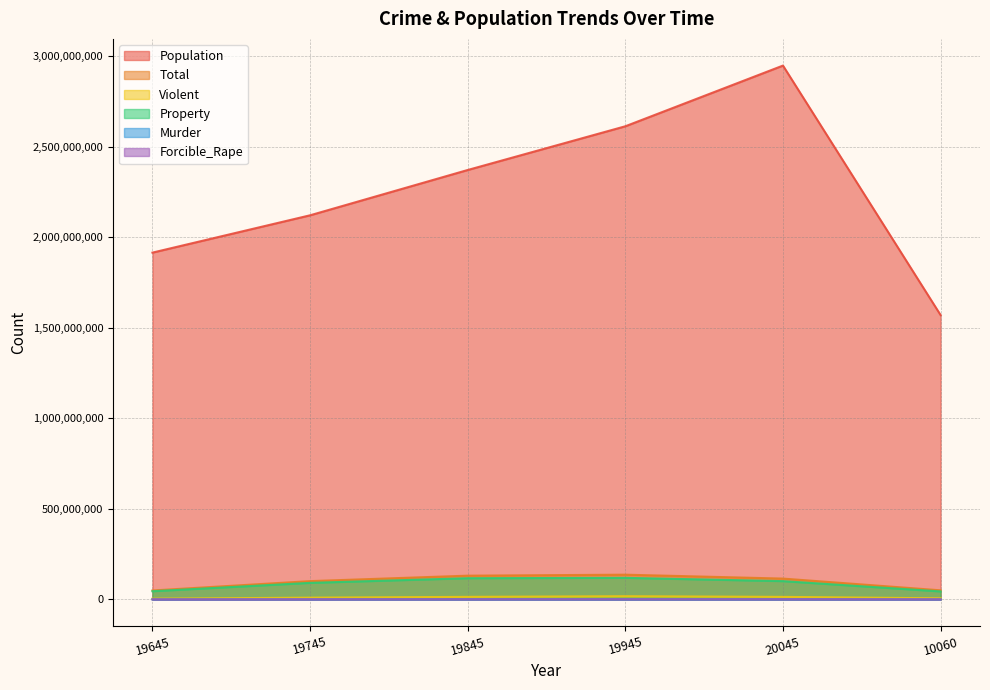

Which series has the largest total across all categories?

Population